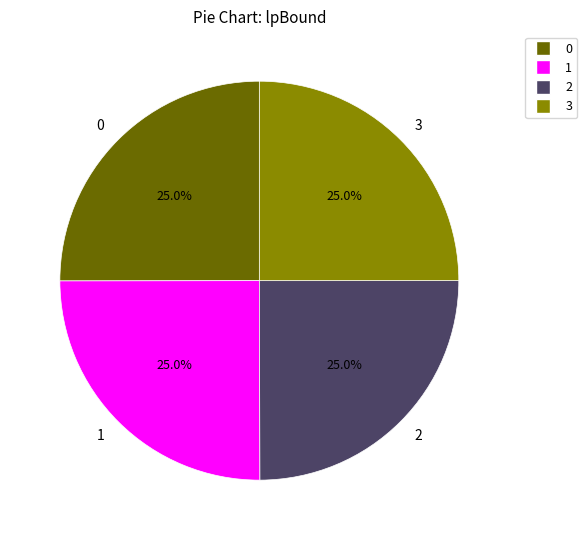

Does any single category account for the majority?

No